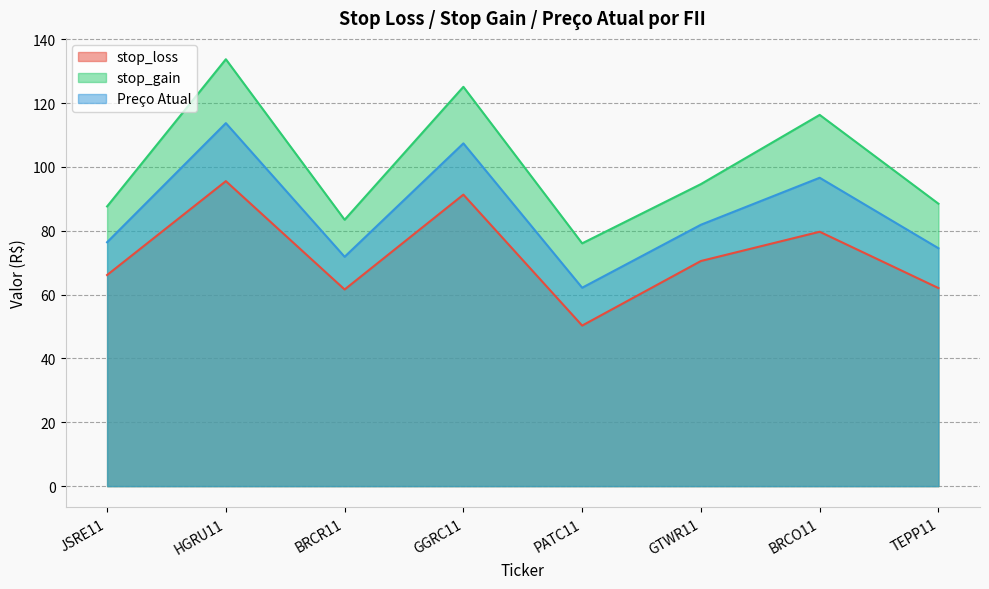

Rank the categories by stop_loss value from highest to lowest.

HGRU11, GGRC11, BRCO11, GTWR11, JSRE11, TEPP11, BRCR11, PATC11